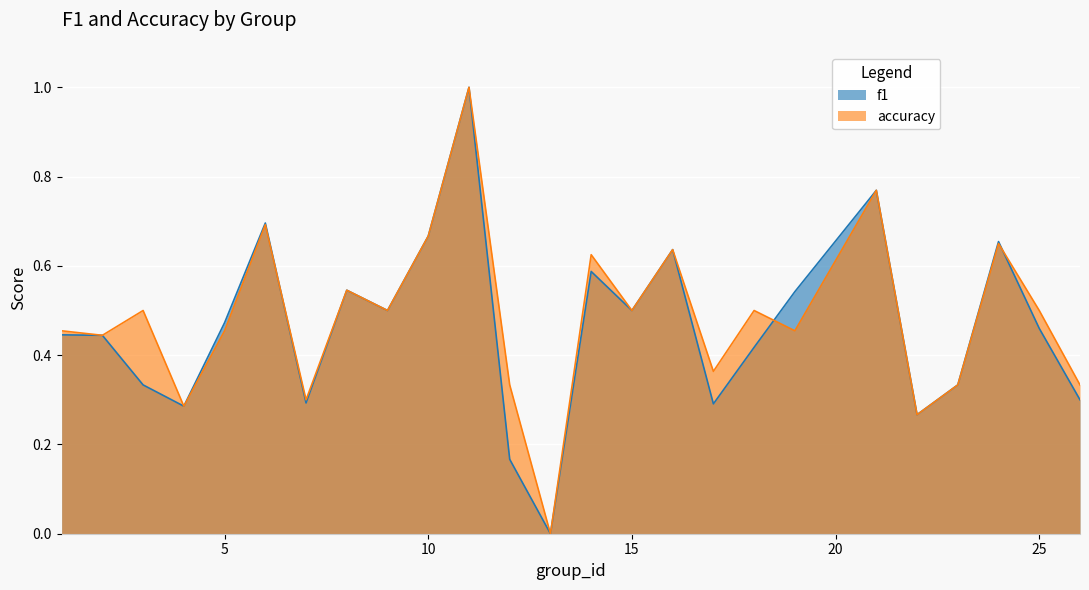

Which series has the widest spread of values?

f1